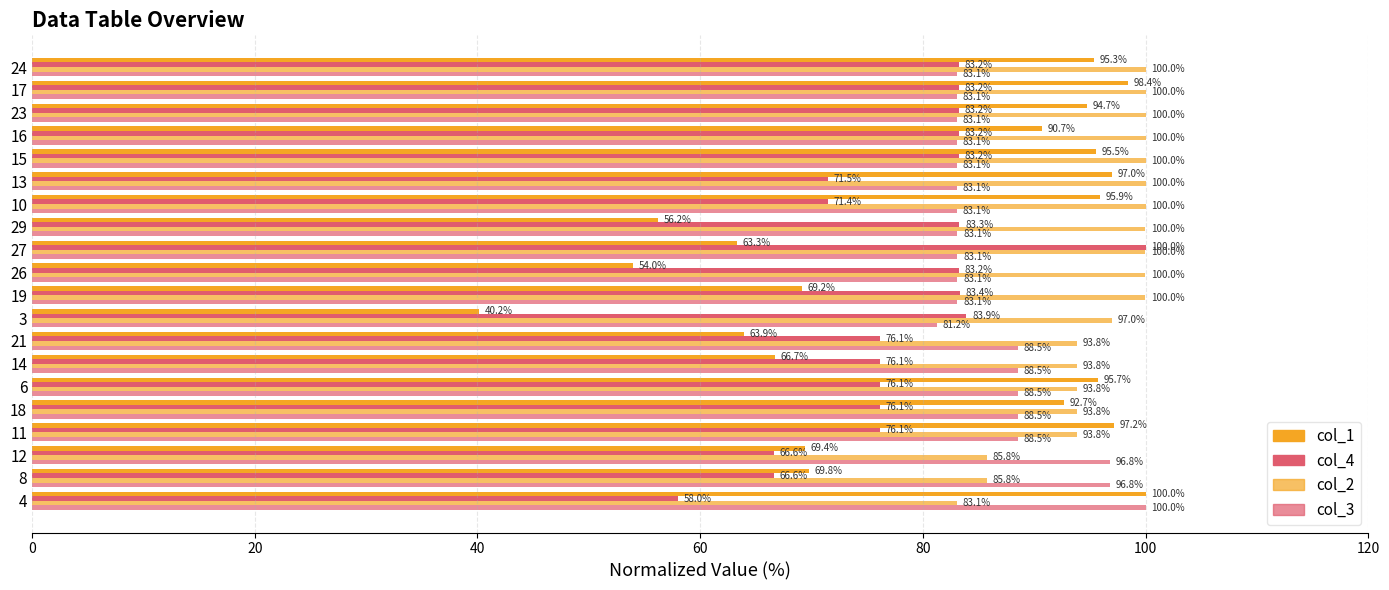

What is the value of the col_2 bar at the 14th from the left?

100.0